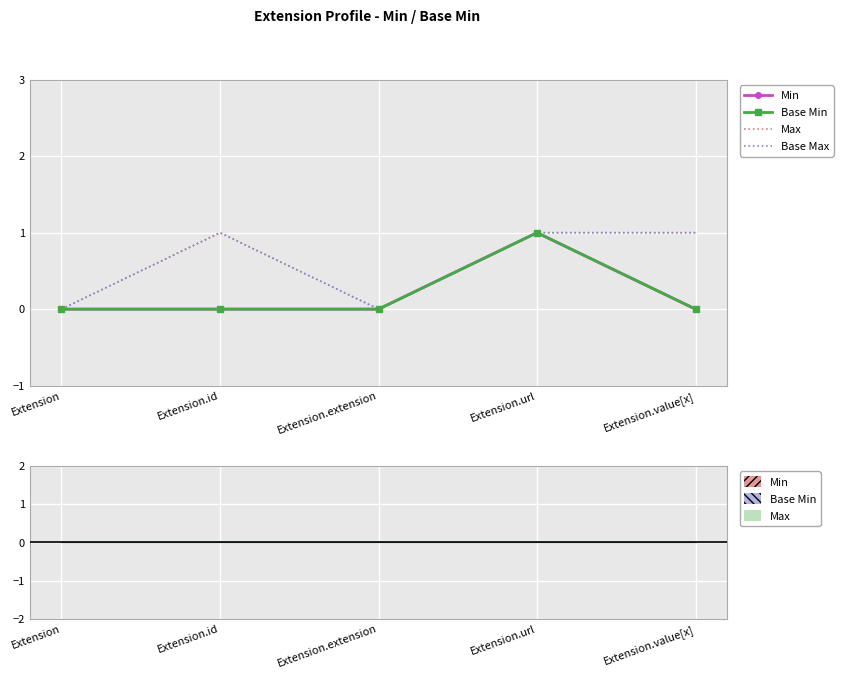

Which series has the widest spread of values?

Min